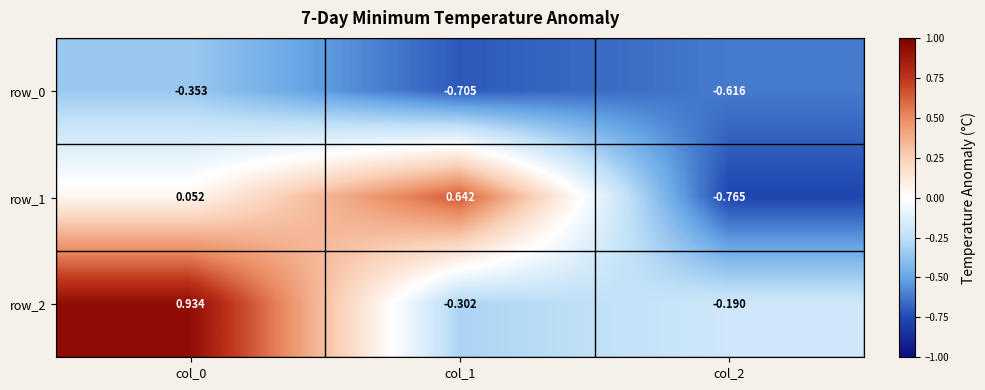

List the series in order of their overall mean, highest first.

row_2, row_1, row_0